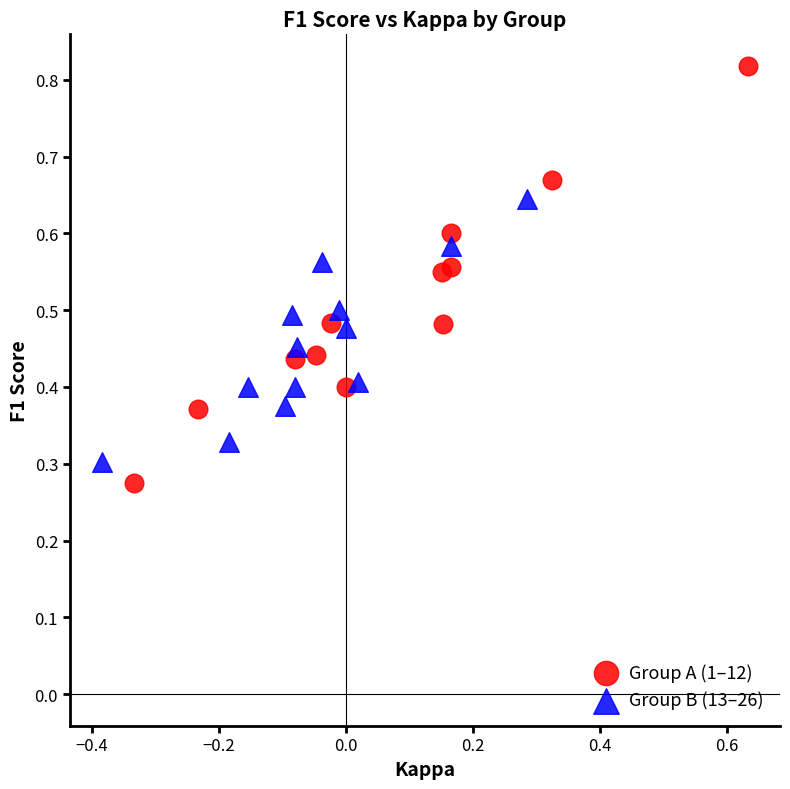

Which series contains the lowest Y value?

Group A (1–12)